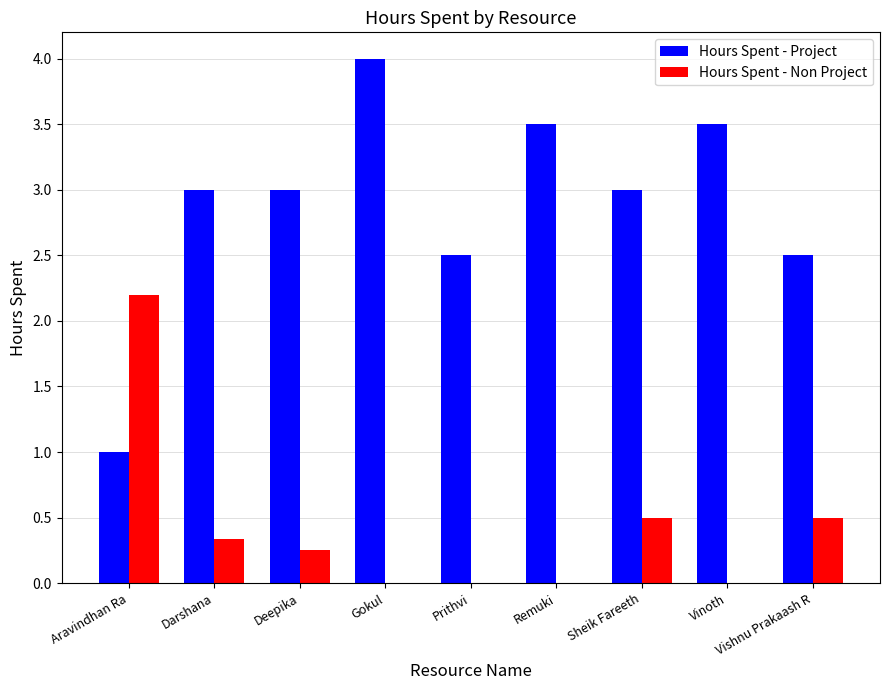

At which category is the sum across all series the highest?

Gokul